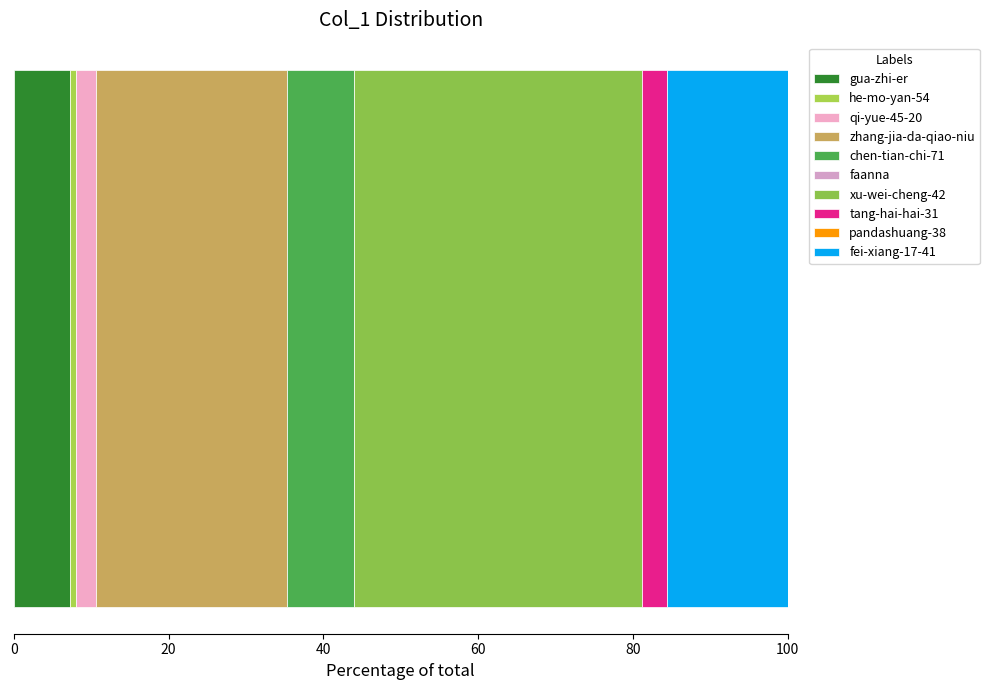

Reading right to left, list all the values displayed in this chart.

fei-xiang-17-41=66	pandashuang-38=0	tang-hai-hai-31=14	xu-wei-cheng-42=158	faanna=0	chen-tian-chi-71=37	zhang-jia-da-qiao-niu=105	qi-yue-45-20=11	he-mo-yan-54=3	gua-zhi-er=31